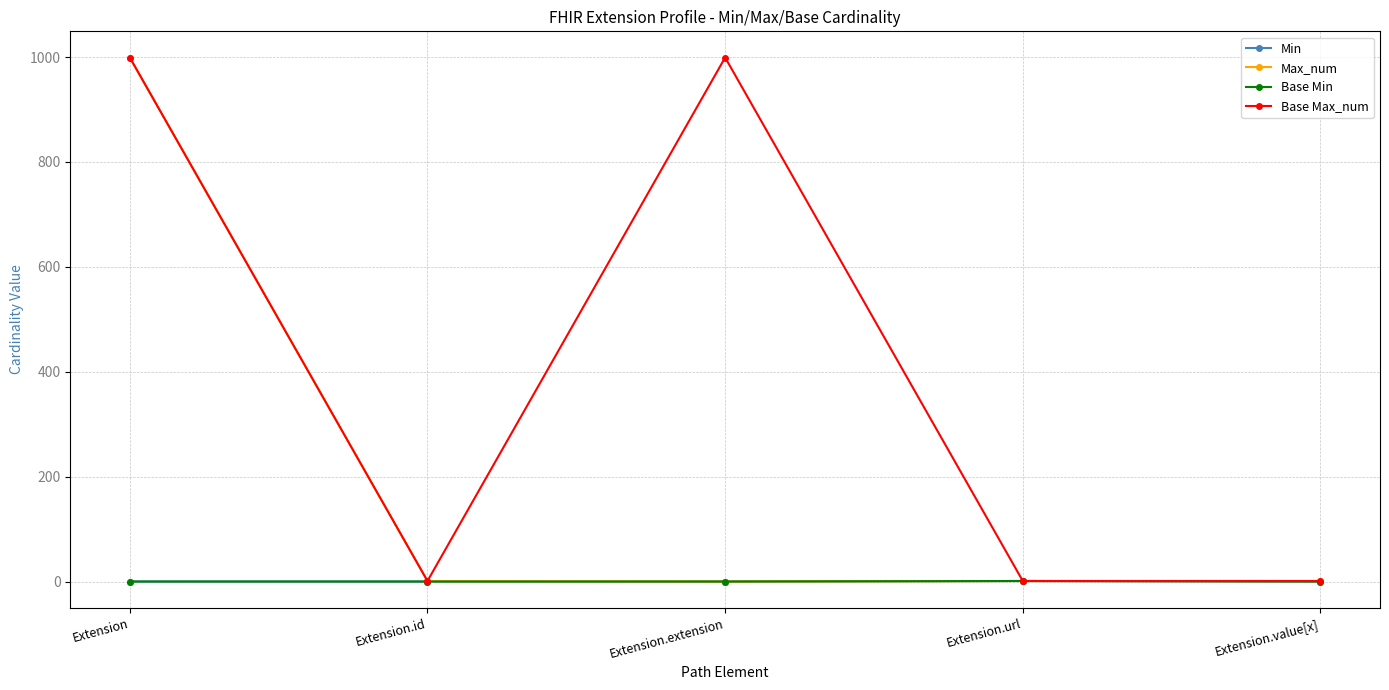

Is this an area chart (filled region under the line)?

No